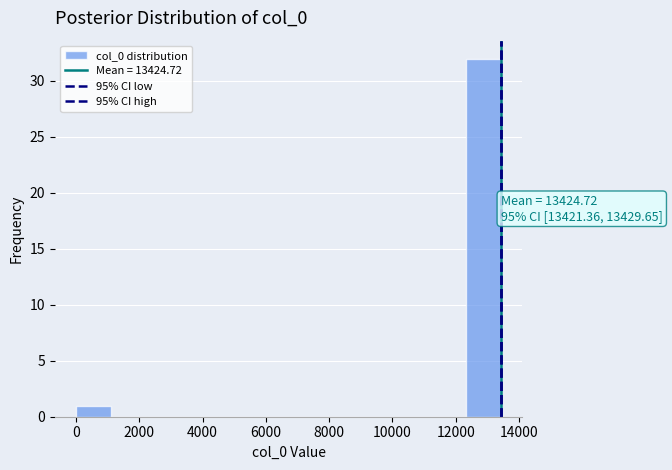

Over which range of the x-axis is the bar tallest?

12400 to 13400